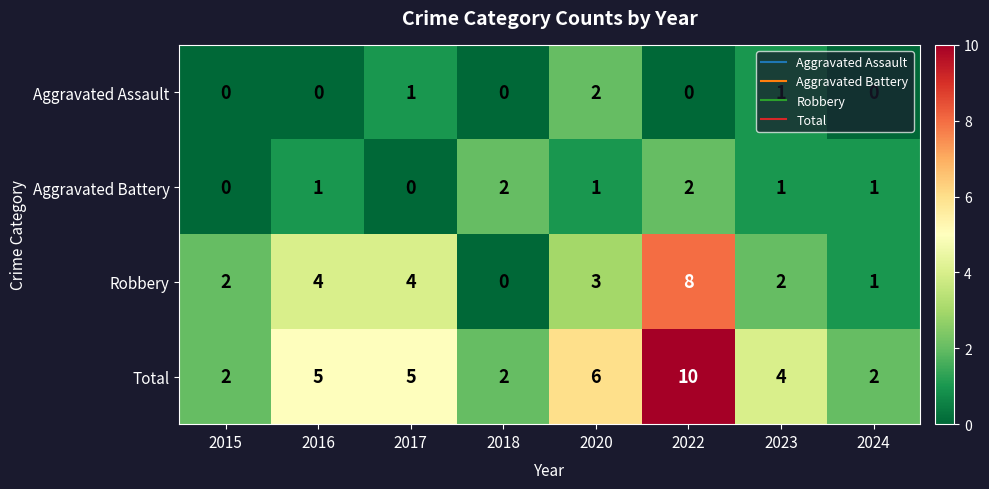

Which series has the largest total across all categories?

Total